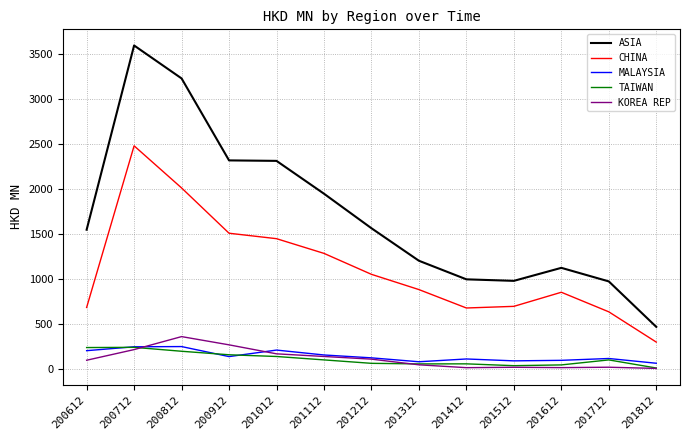

True or false: CHINA and KOREA REP cross at least once.

False